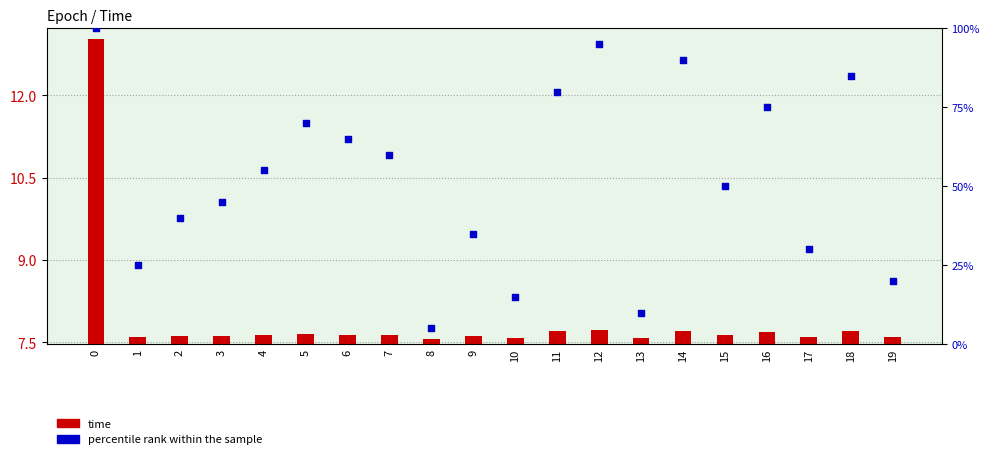

Which series reaches the minimum Y coordinate?

percentile rank within the sample